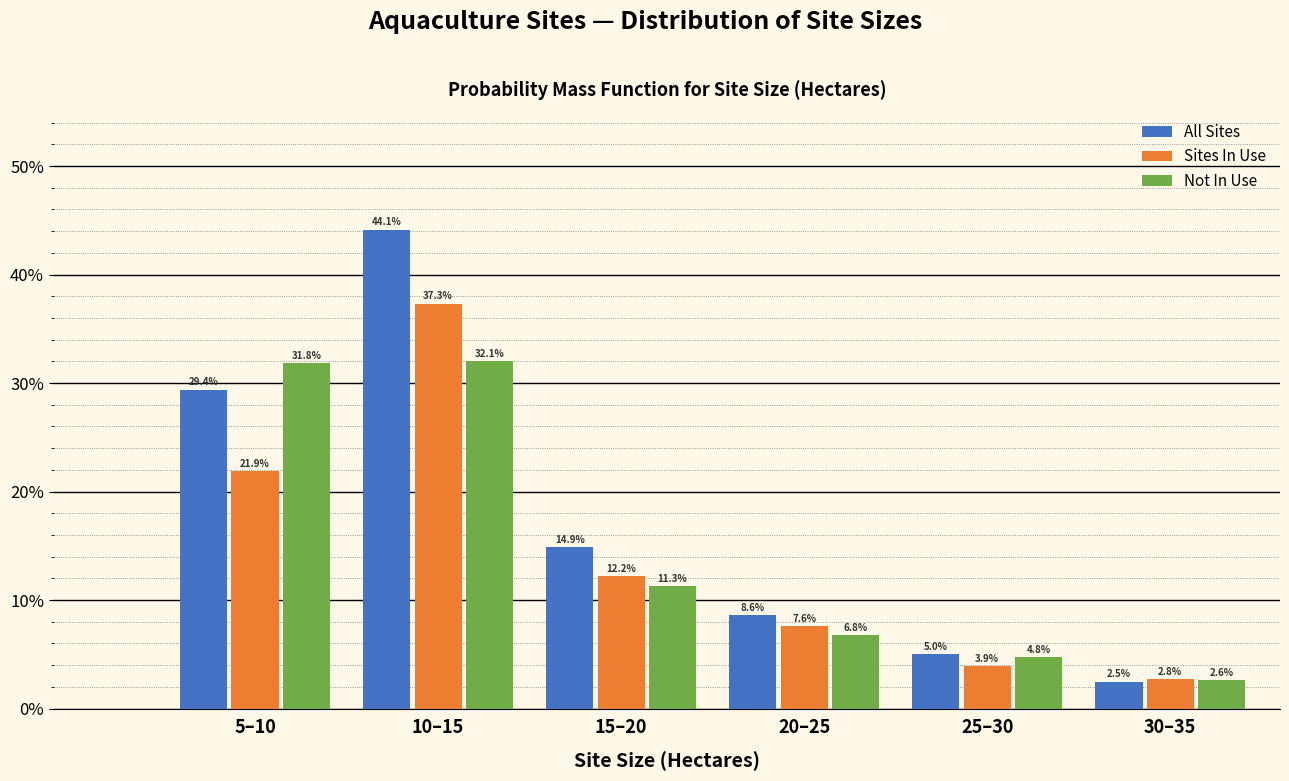

Reading left to right, transcribe all the data shown in this chart.

All Sites: 5–10=29.4	10–15=44.1	15–20=14.9	20–25=8.6	25–30=5.0	30–35=2.5
Sites In Use: 5–10=21.9	10–15=37.3	15–20=12.2	20–25=7.6	25–30=3.9	30–35=2.8
Not In Use: 5–10=31.8	10–15=32.1	15–20=11.3	20–25=6.8	25–30=4.8	30–35=2.6